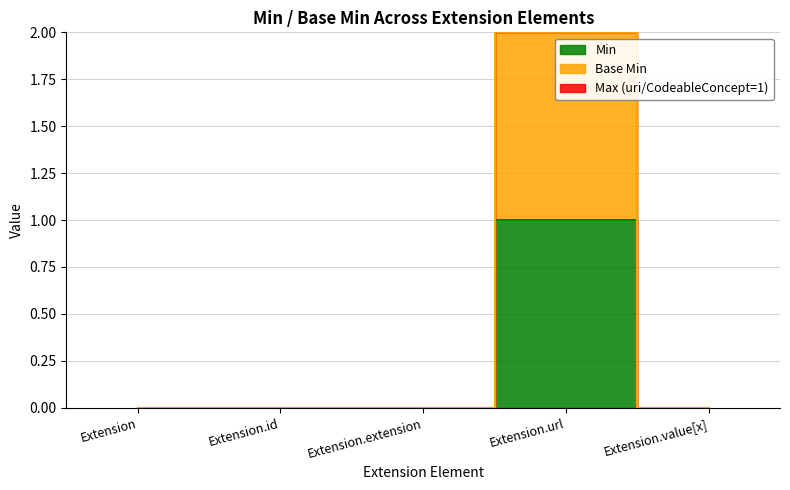

What is the maximum value shown in the chart?

2